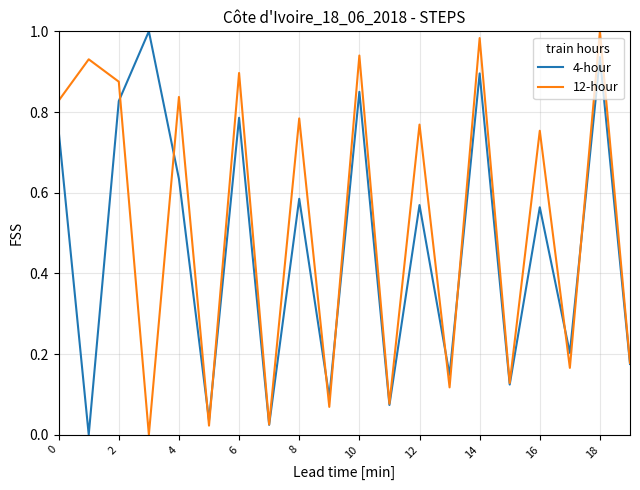

Which series has the largest total across all categories?

12-hour